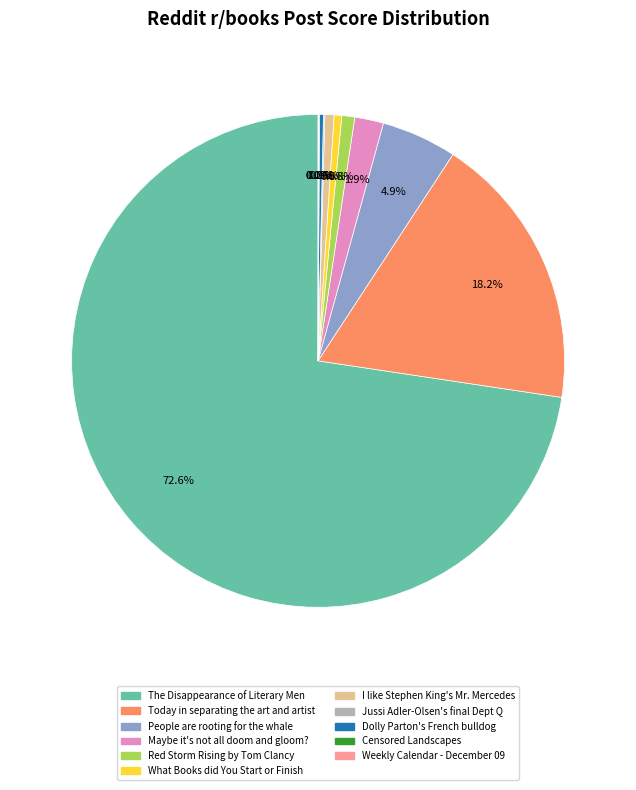

Which has a higher value, The Disappearance of Literary Men or Red Storm Rising by Tom Clancy?

The Disappearance of Literary Men